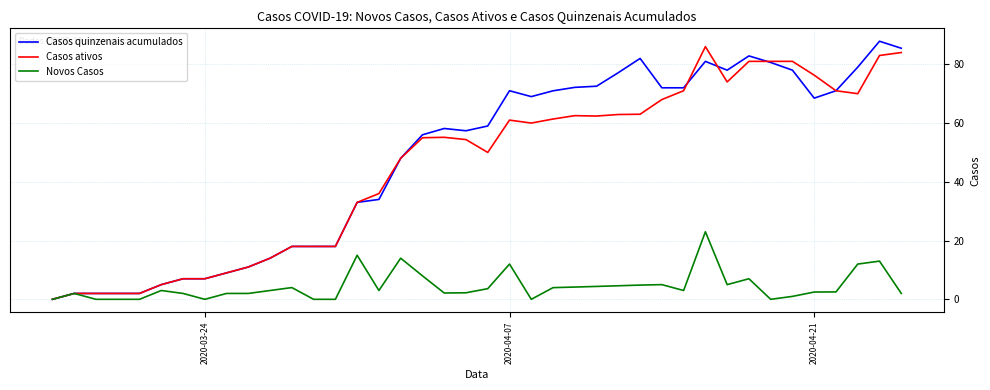

What is the maximum value for Casos ativos?

86.0